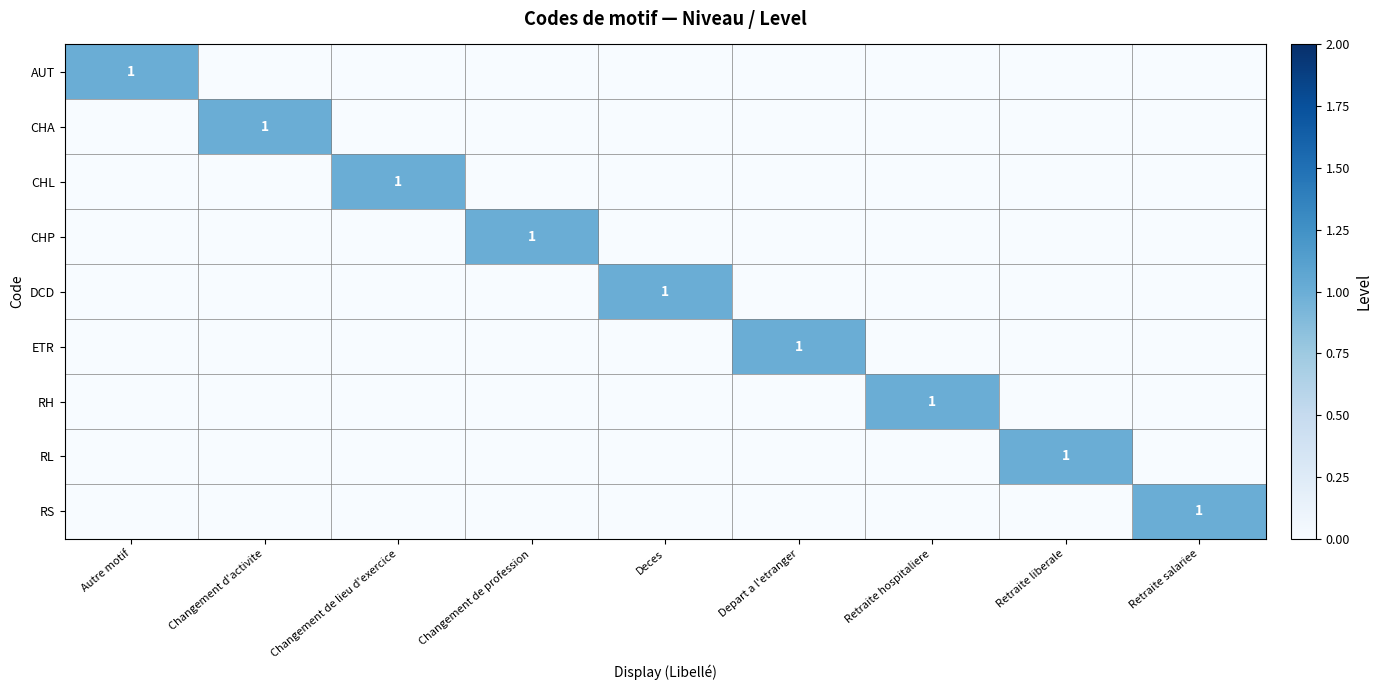

How many categories are shown in the chart?

9